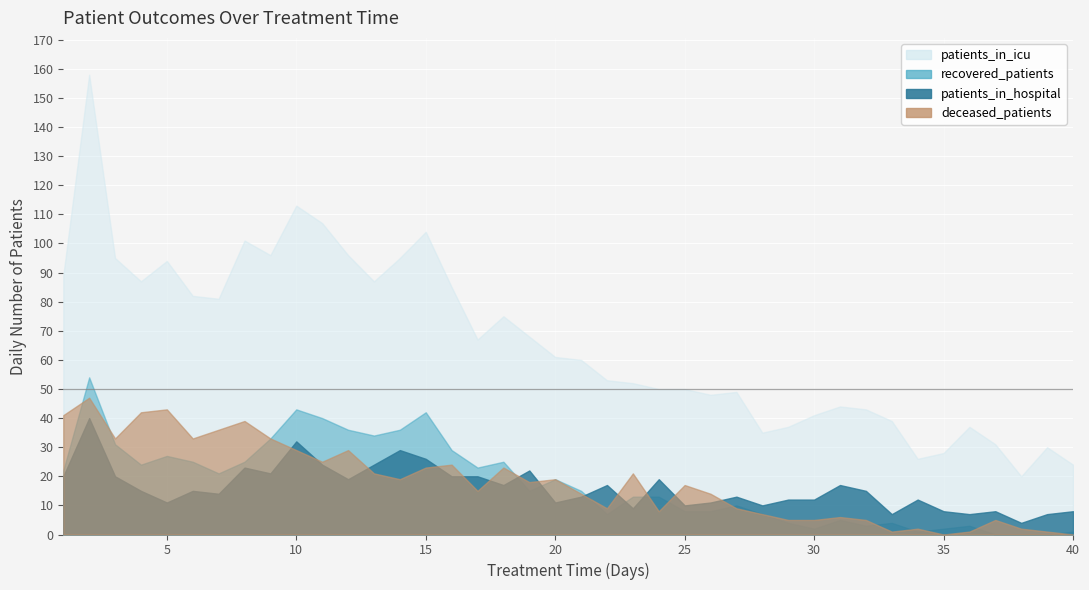

In patients_in_hospital, how many points are higher than both neighbors (excluding endpoints)?

12